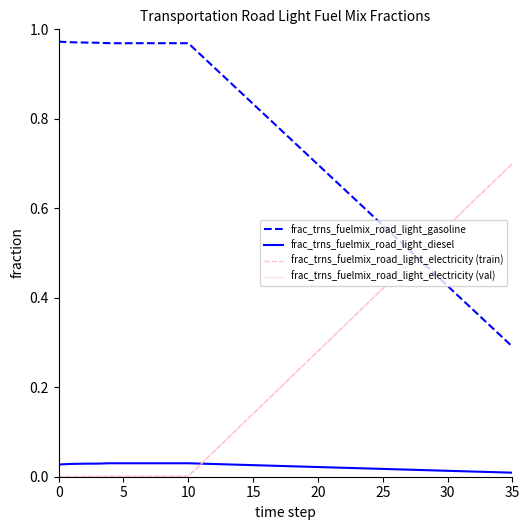

Does the chart display data point markers on the line(s)?

No